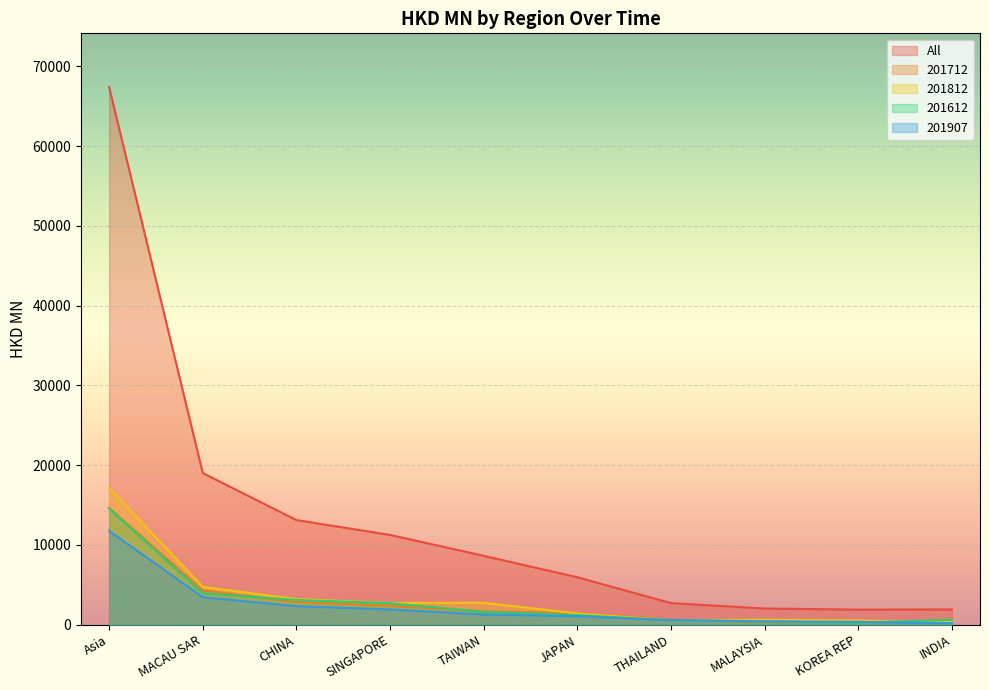

Reading left to right, extract all data points from this chart.

All: 67401.0	19011.7	13115.9	11255.7	8637.7	5948.8	2708.3	2032.5	1890.9	1919.2
201712: 14640.4	4292.0	2847.4	2358.6	1663.8	1461.4	660.0	286.1	395.8	480.1
201812: 17143.2	4735.1	3208.8	2727.0	2743.7	1407.1	570.7	625.2	534.7	374.9
201612: 14547.1	3932.8	3099.5	2697.1	1610.6	1204.3	570.7	376.0	266.0	617.4
201907: 11759.3	3454.7	2326.8	1915.4	1281.2	1066.9	580.0	429.6	353.1	198.3